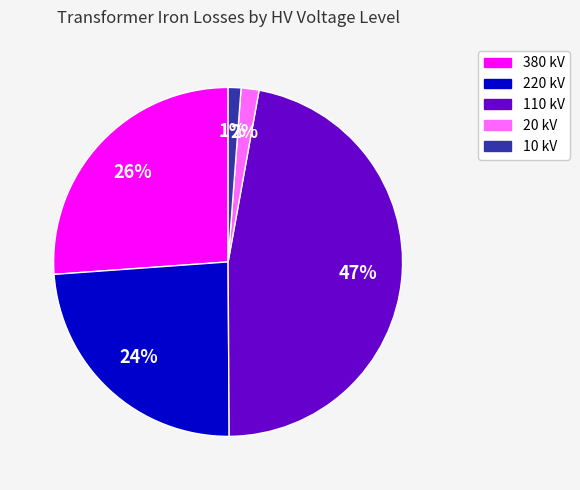

To the nearest percent, what is the average slice percentage?

20%